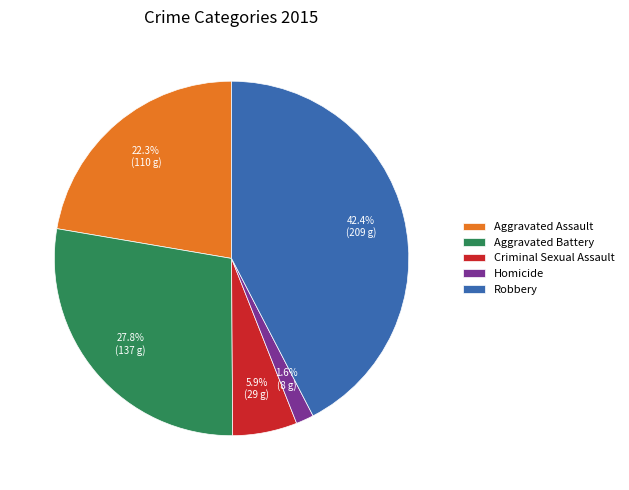

To the nearest percent, what portion does Aggravated Assault represent?

22%